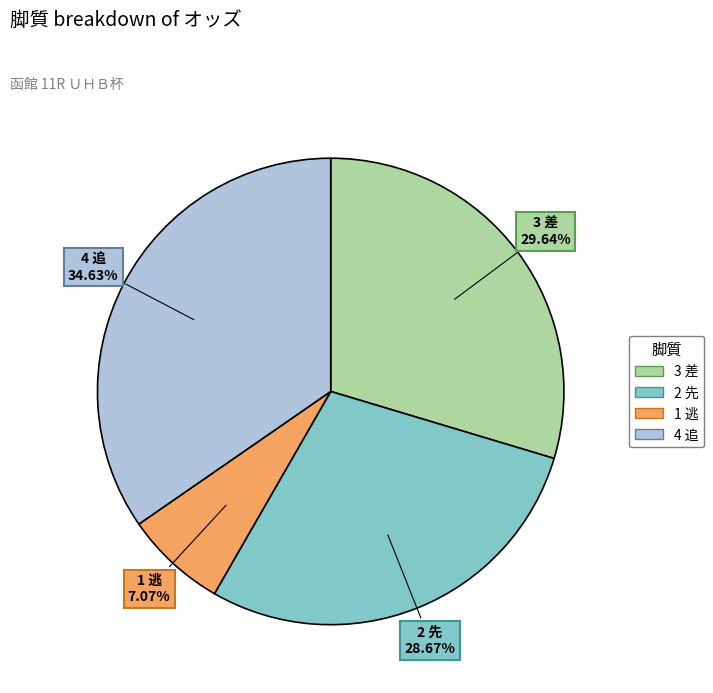

Is it true that 2 先 is 3% of the pie?

False